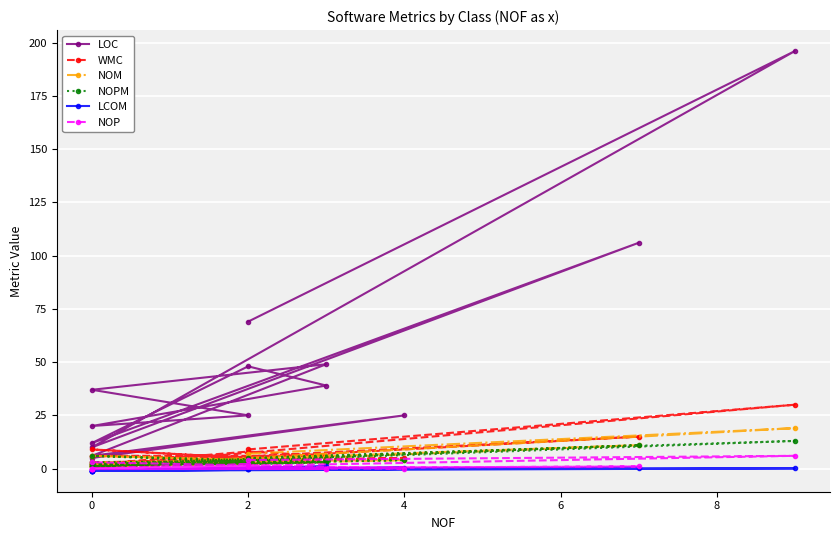

Which series has the largest range (max minus min)?

LOC